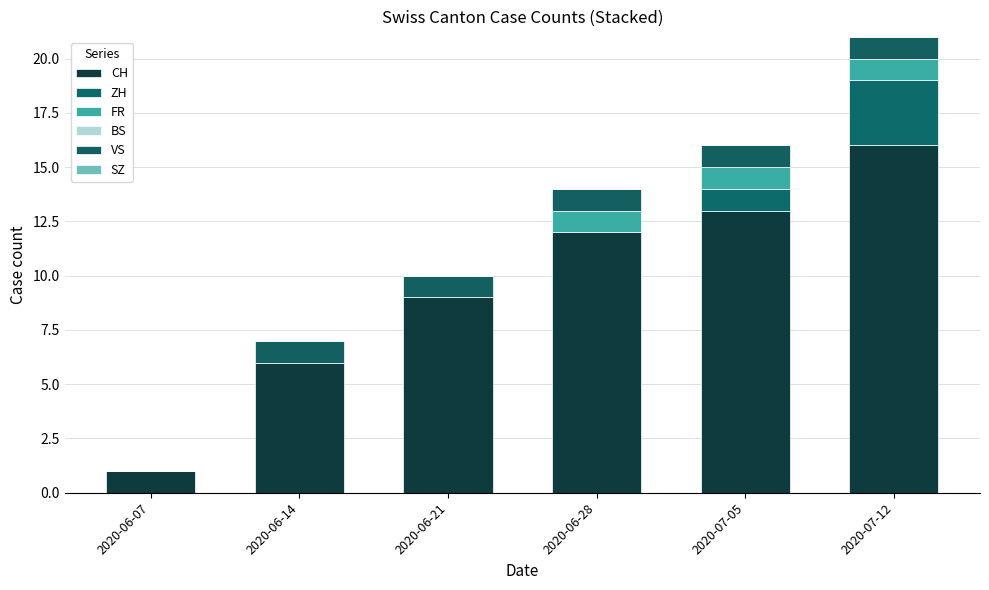

The value of ZH at 2020-07-12 is 5. True or false?

False